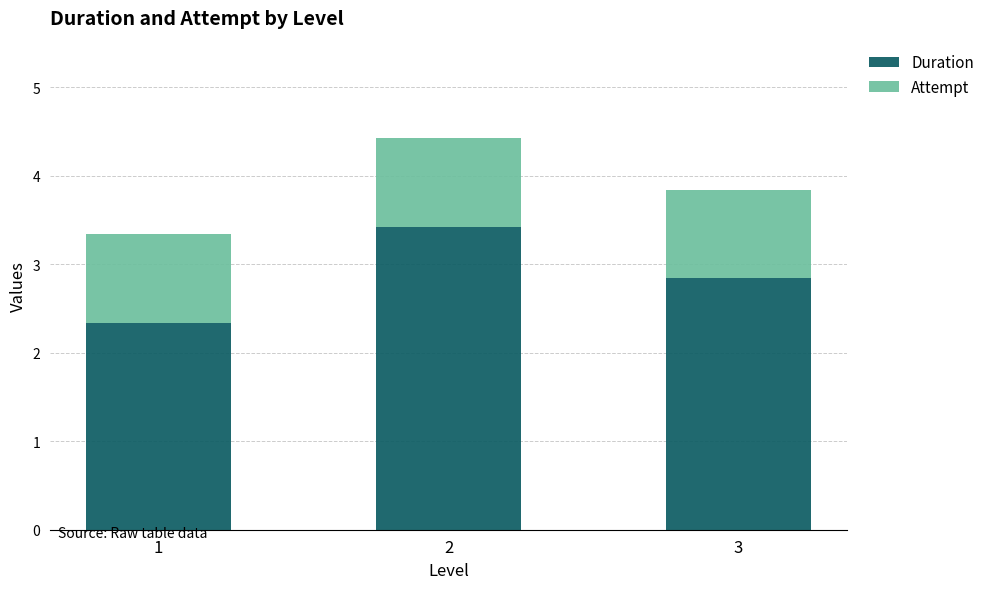

What is the sum of the Duration values at 3 and 1?

5.2